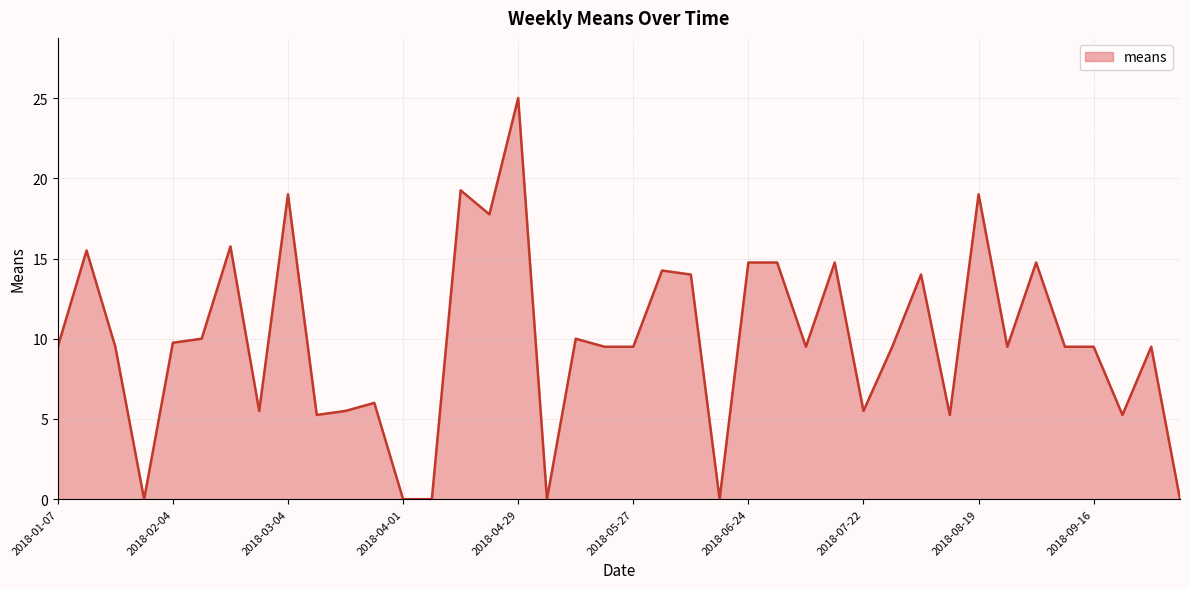

What is the difference between the maximum and minimum values?

25.0